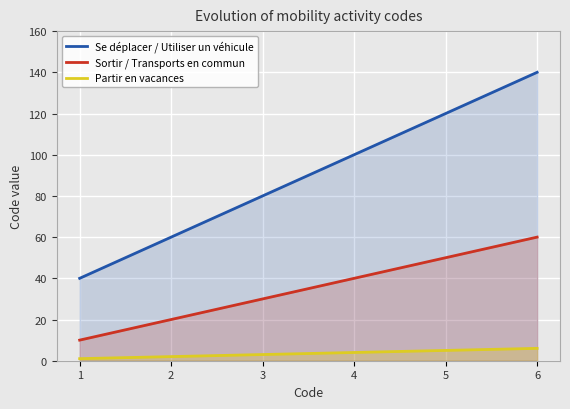

At which label does Sortir / Transports en commun first exceed 40?

5